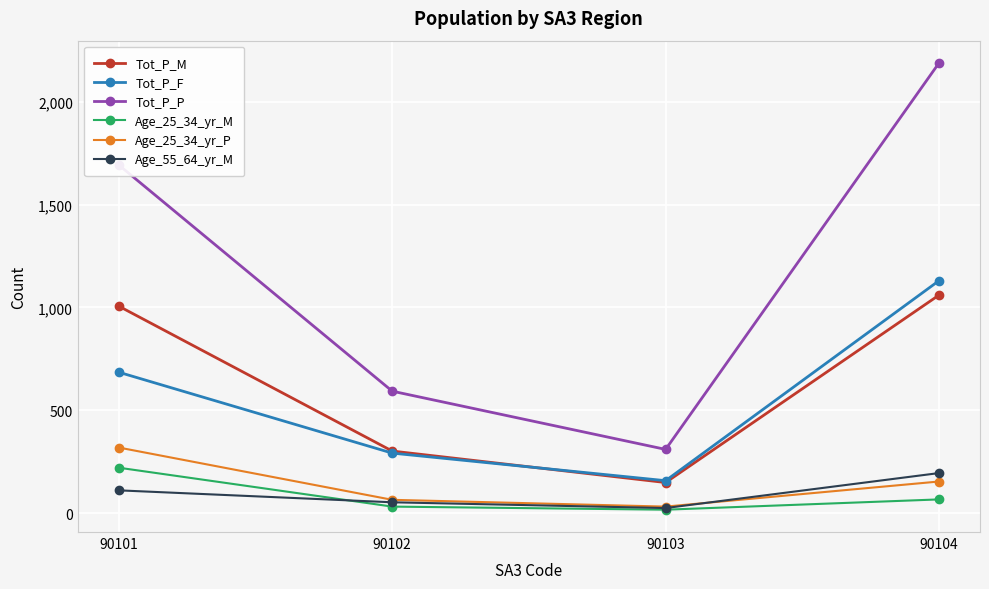

Rank the series at 90104 from highest to lowest value.

Tot_P_P, Tot_P_F, Tot_P_M, Age_55_64_yr_M, Age_25_34_yr_P, Age_25_34_yr_M